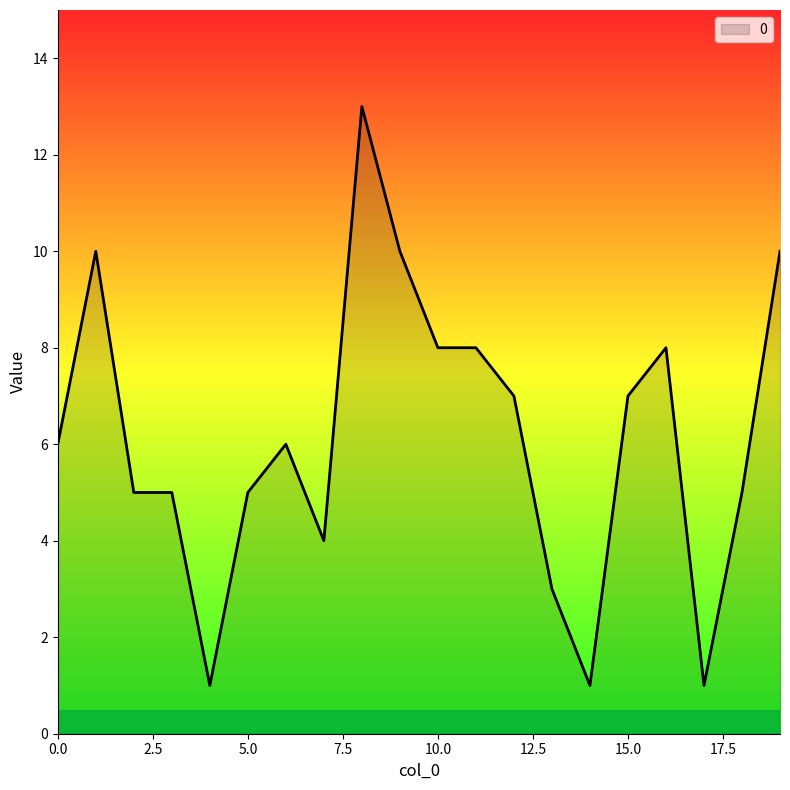

What is the minimum value shown in the chart?

1